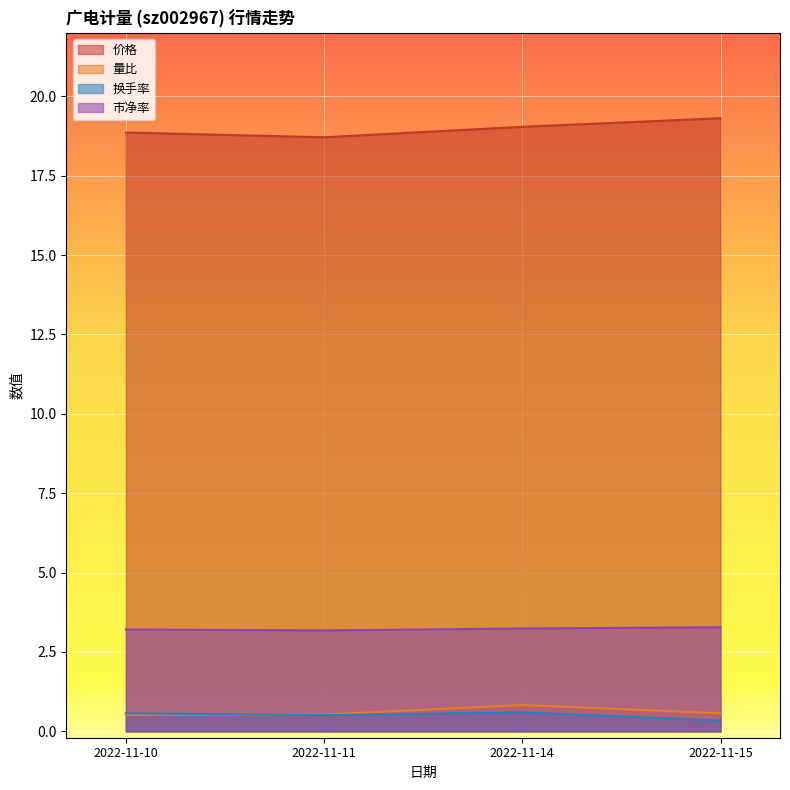

Does the chart display data point markers on the line(s)?

No